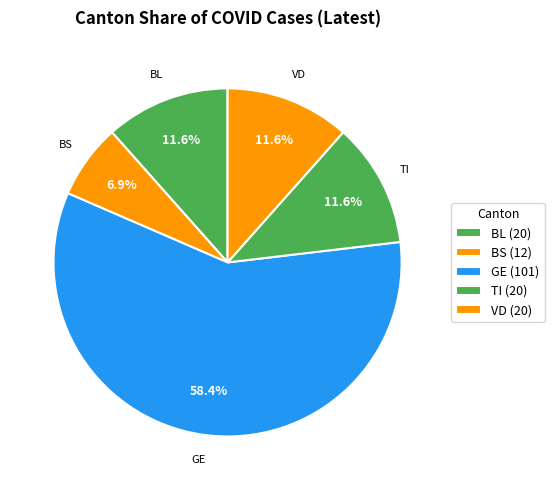

How many slices are in this pie chart?

5